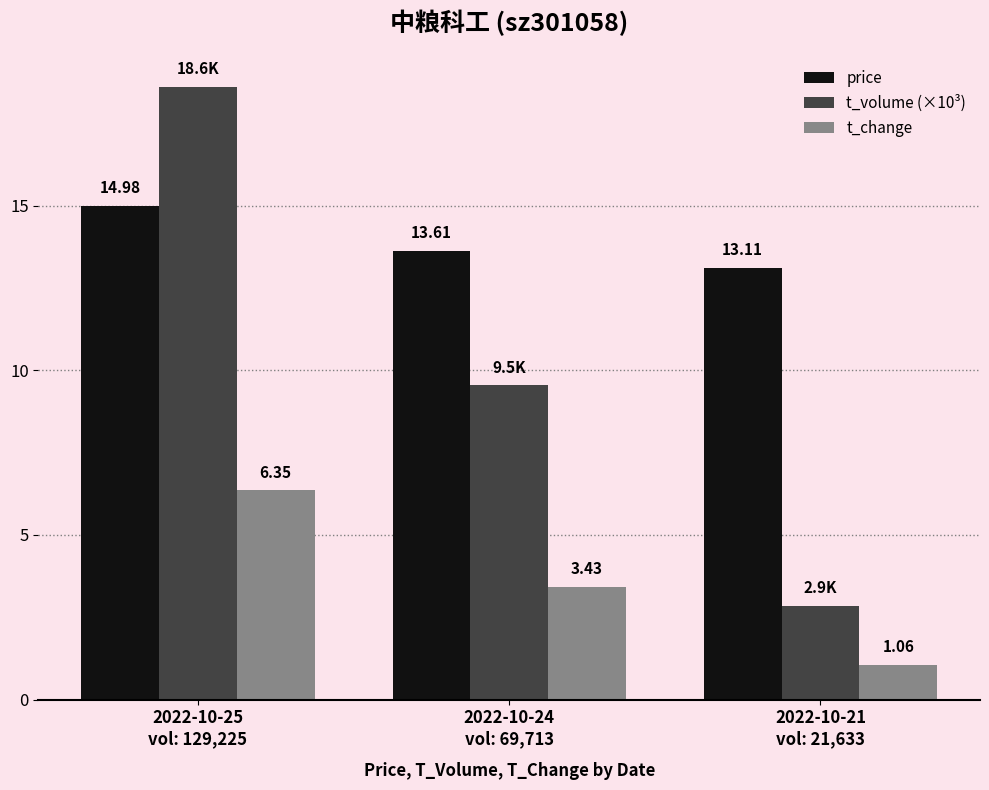

Is it true that price equals 13.1 at 2022-10-21
vol: 21,633?

True